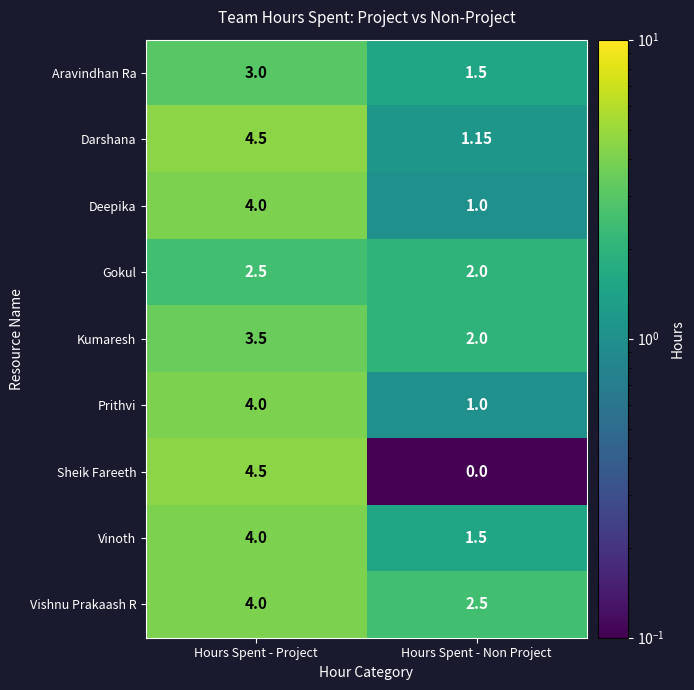

Where is Prithvi nearest to the value 2?

Hours Spent - Non Project